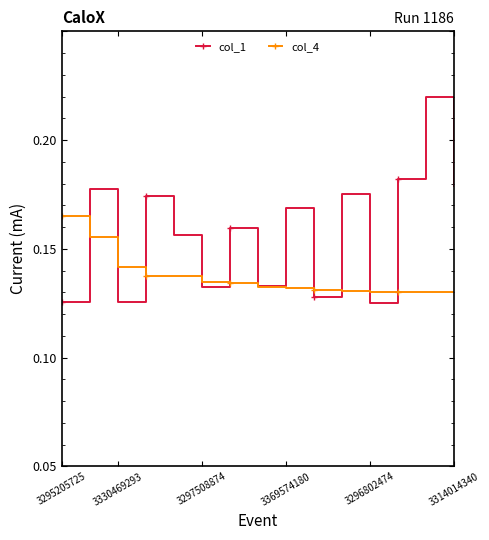

Does the chart have visible grid lines?

No